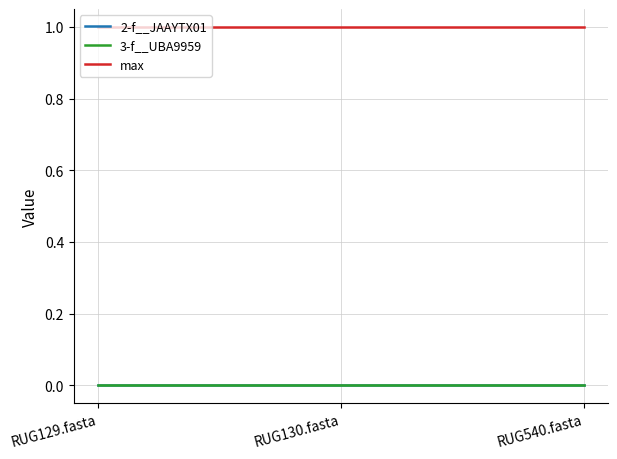

Reading left to right, list all the values displayed in this chart.

2-f__JAAYTX01: 0	0	0
3-f__UBA9959: 0	0	0
max: 1	1	1